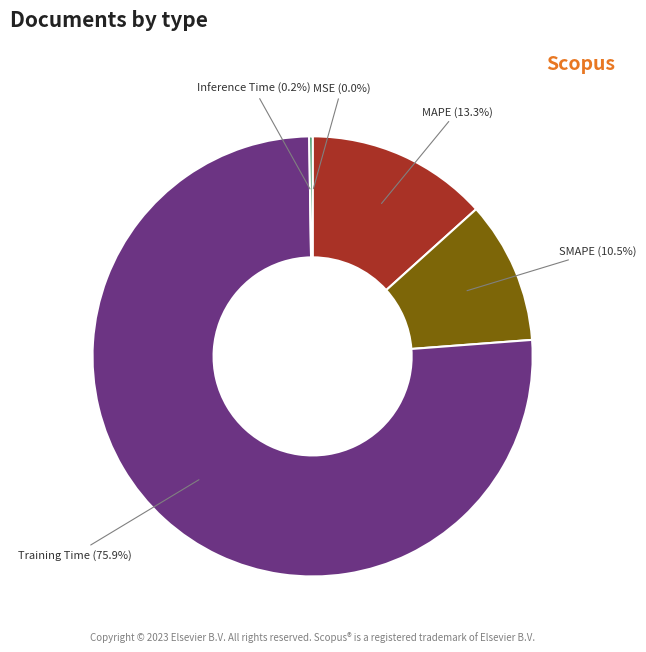

Is SMAPE the majority of the pie?

No